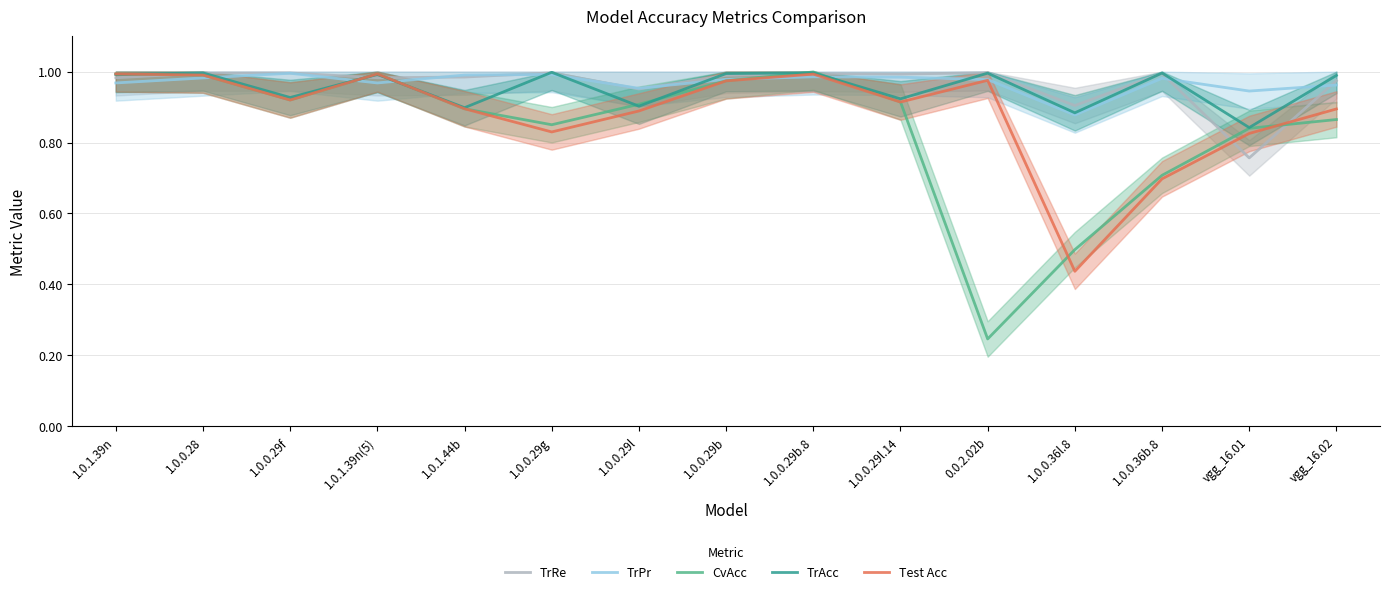

Reading left to right, list all the values displayed in this chart.

TrRe: 1.0.1.39n=1.0	1.0.0.28=1.0	1.0.0.29f=1.0	1.0.1.39n(5)=1.0	1.0.1.44b=1.0	1.0.0.29g=1.0	1.0.0.29l=1.0	1.0.0.29b=1.0	1.0.0.29b.8=1.0	1.0.0.29l.14=1.0	0.0.2.02b=1.0	1.0.0.36l.8=0.9	1.0.0.36b.8=1.0	vgg_16.01=0.8	vgg_16.02=1.0
TrPr: 1.0.1.39n=1.0	1.0.0.28=1.0	1.0.0.29f=1.0	1.0.1.39n(5)=1.0	1.0.1.44b=1.0	1.0.0.29g=1.0	1.0.0.29l=1.0	1.0.0.29b=1.0	1.0.0.29b.8=1.0	1.0.0.29l.14=1.0	0.0.2.02b=1.0	1.0.0.36l.8=0.9	1.0.0.36b.8=1.0	vgg_16.01=0.9	vgg_16.02=1.0
CvAcc: 1.0.1.39n=1.0	1.0.0.28=1.0	1.0.0.29f=0.9	1.0.1.39n(5)=1.0	1.0.1.44b=0.9	1.0.0.29g=0.9	1.0.0.29l=0.9	1.0.0.29b=1.0	1.0.0.29b.8=1.0	1.0.0.29l.14=0.9	0.0.2.02b=0.2	1.0.0.36l.8=0.5	1.0.0.36b.8=0.7	vgg_16.01=0.8	vgg_16.02=0.9
TrAcc: 1.0.1.39n=1.0	1.0.0.28=1.0	1.0.0.29f=0.9	1.0.1.39n(5)=1.0	1.0.1.44b=0.9	1.0.0.29g=1.0	1.0.0.29l=0.9	1.0.0.29b=1.0	1.0.0.29b.8=1.0	1.0.0.29l.14=0.9	0.0.2.02b=1.0	1.0.0.36l.8=0.9	1.0.0.36b.8=1.0	vgg_16.01=0.8	vgg_16.02=1.0
Test Acc: 1.0.1.39n=1.0	1.0.0.28=1.0	1.0.0.29f=0.9	1.0.1.39n(5)=1.0	1.0.1.44b=0.9	1.0.0.29g=0.8	1.0.0.29l=0.9	1.0.0.29b=1.0	1.0.0.29b.8=1.0	1.0.0.29l.14=0.9	0.0.2.02b=1.0	1.0.0.36l.8=0.4	1.0.0.36b.8=0.7	vgg_16.01=0.8	vgg_16.02=0.9